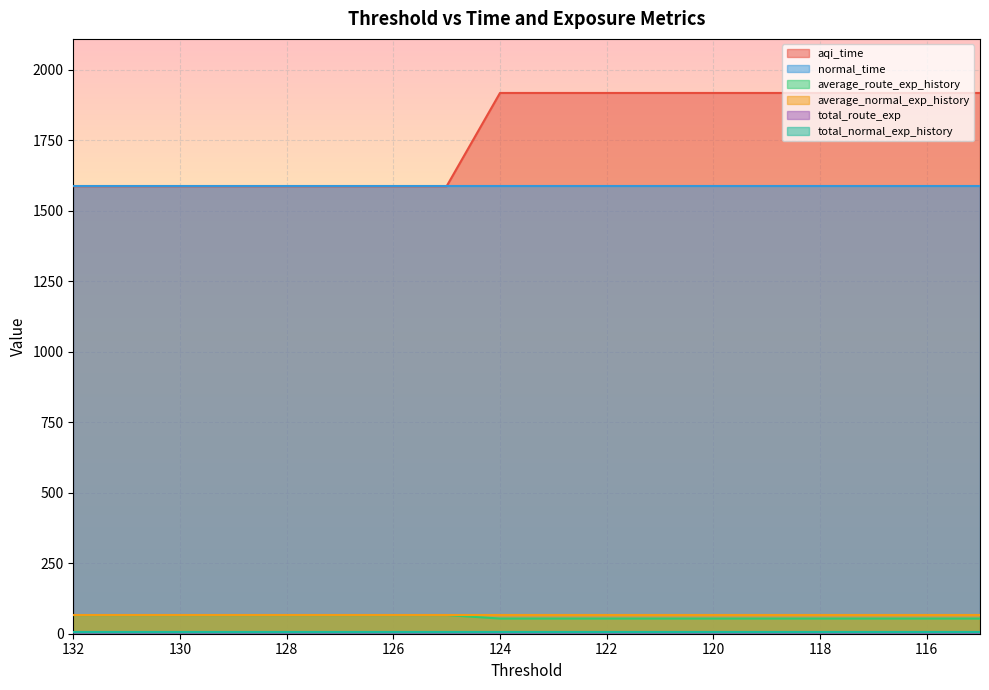

Where is total_route_exp nearest to the value 4?

124